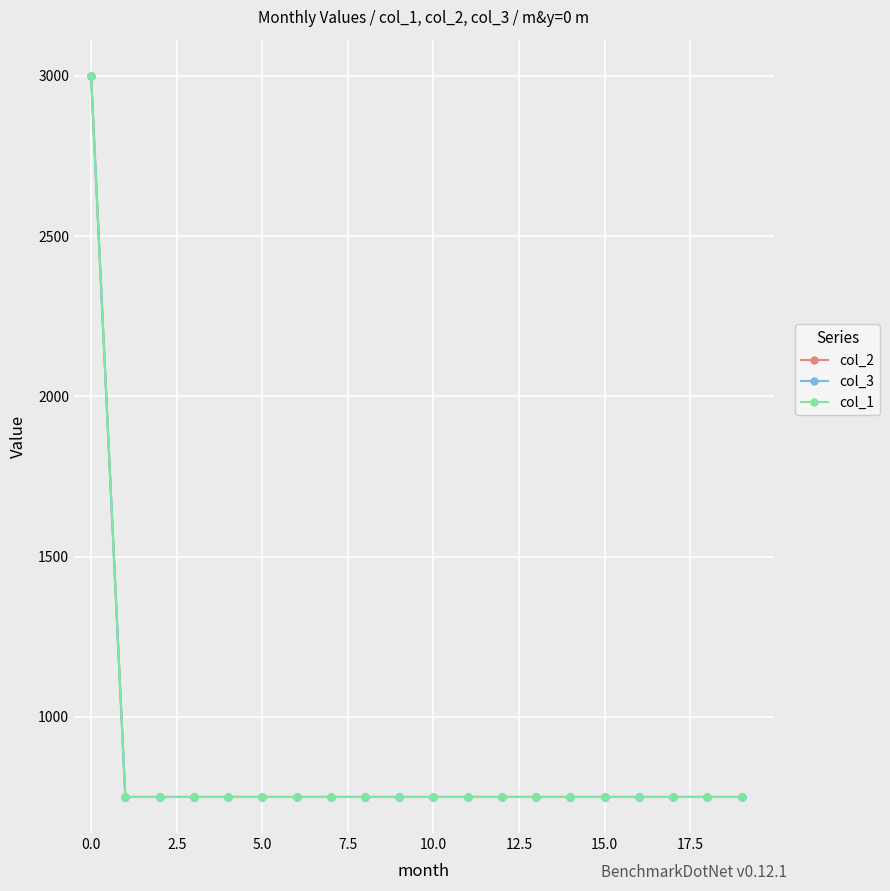

Which series has the largest total across all categories?

col_2